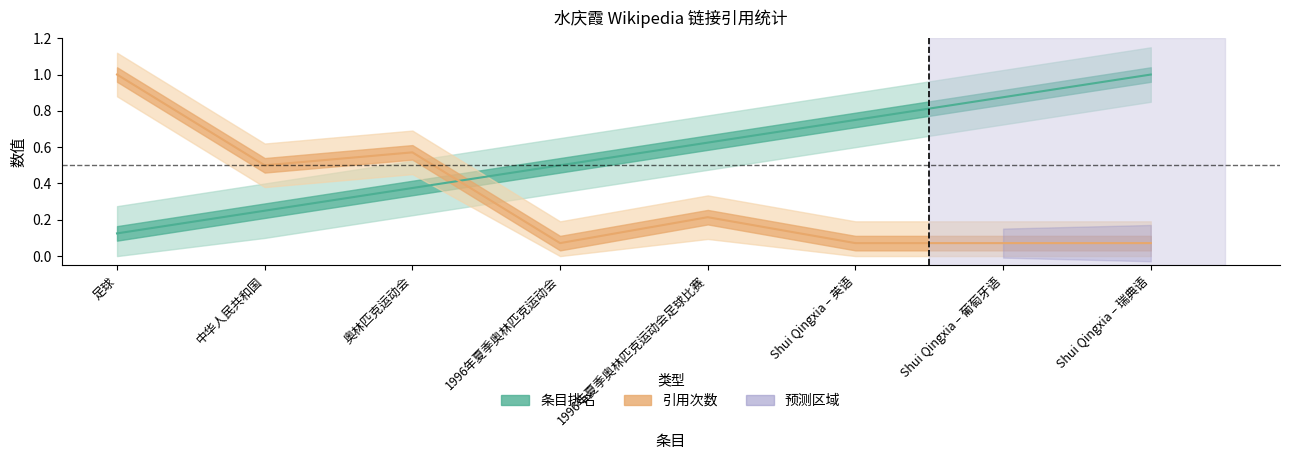

At how many categories does at least one series exceed 0?

8